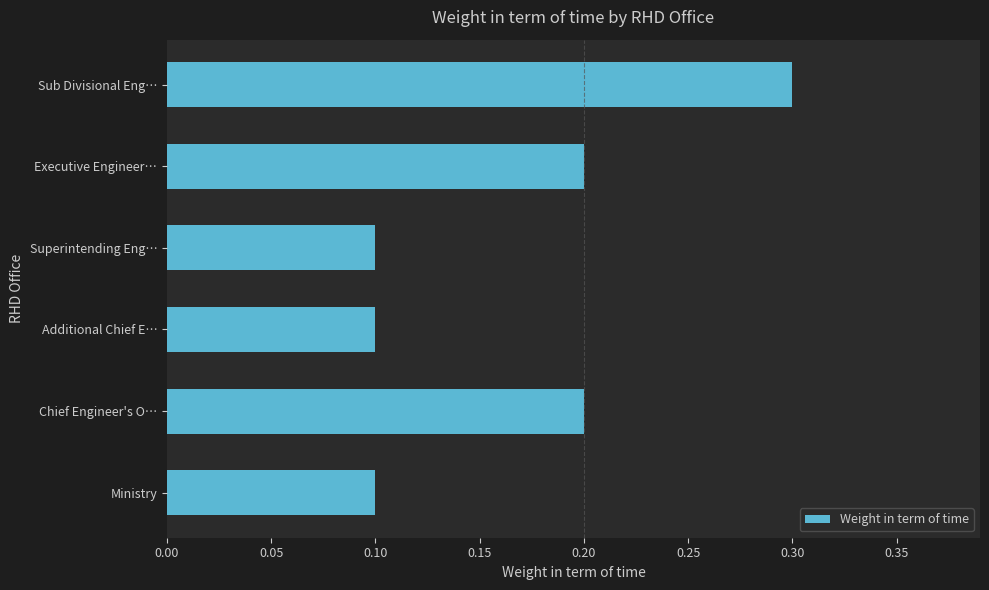

Between Additional Chief E… and Sub Divisional Eng…, which is larger?

Sub Divisional Eng…